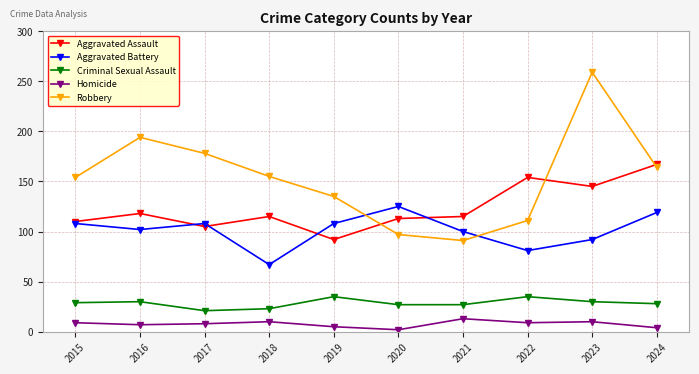

The Aggravated Battery series shows 22 at 2019. True or false?

False